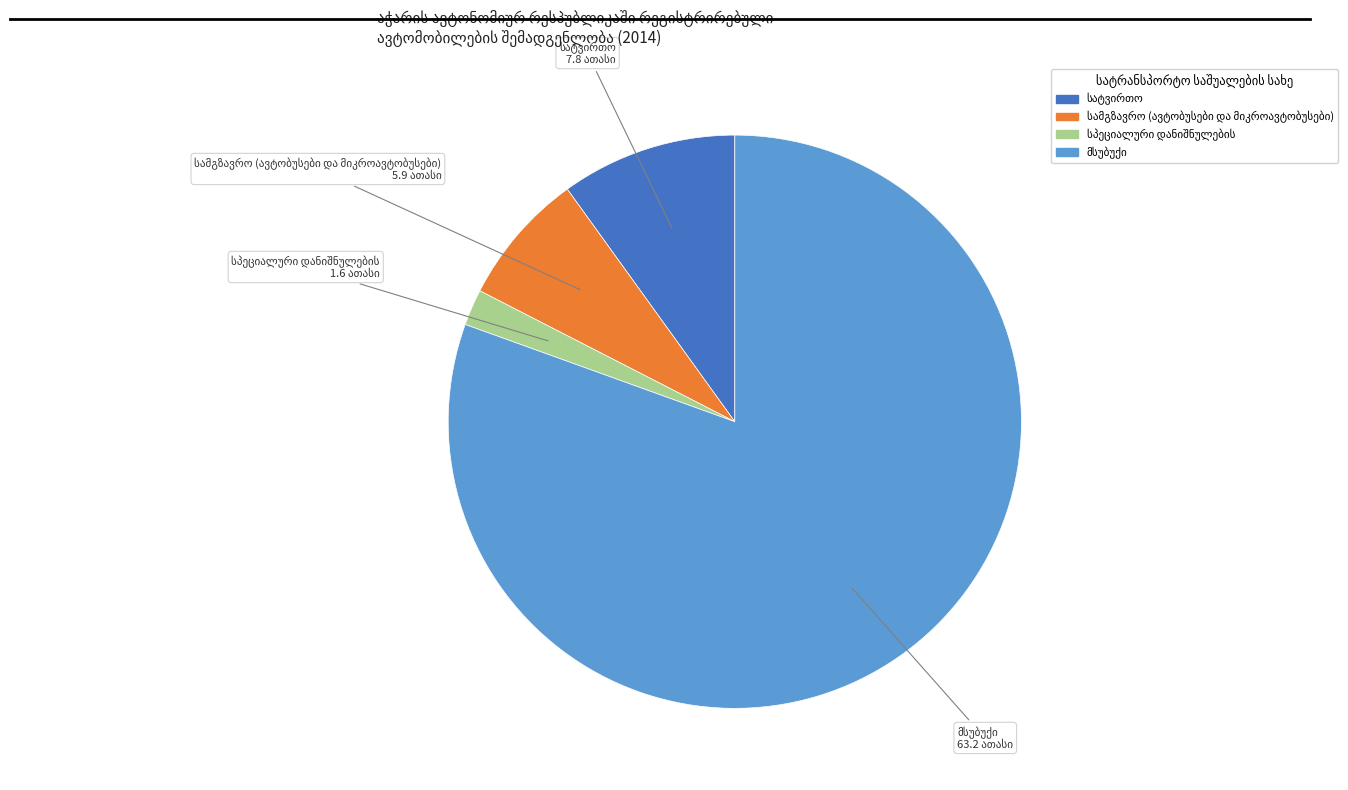

Is there a majority slice in this chart?

Yes